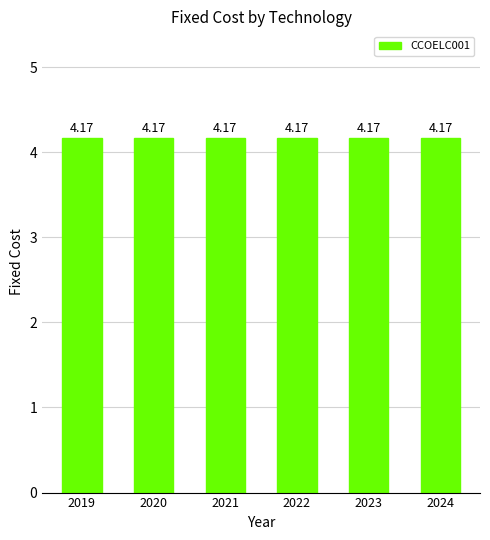

What is the average value of the CCOELC001 series?

4.2